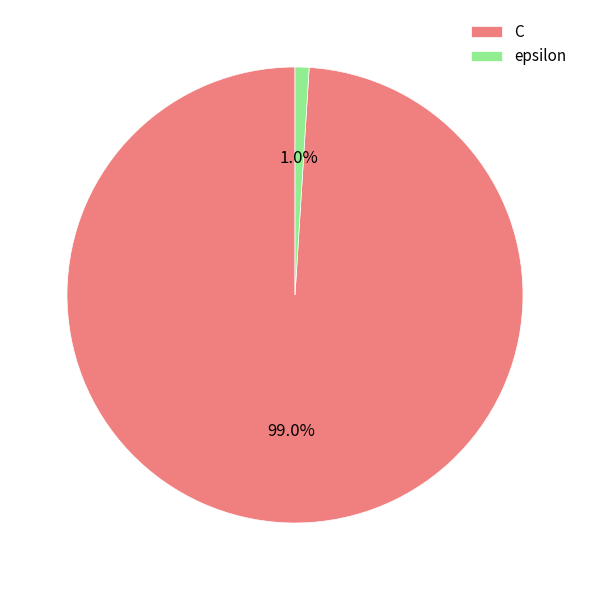

Which category has the biggest portion of the pie?

C